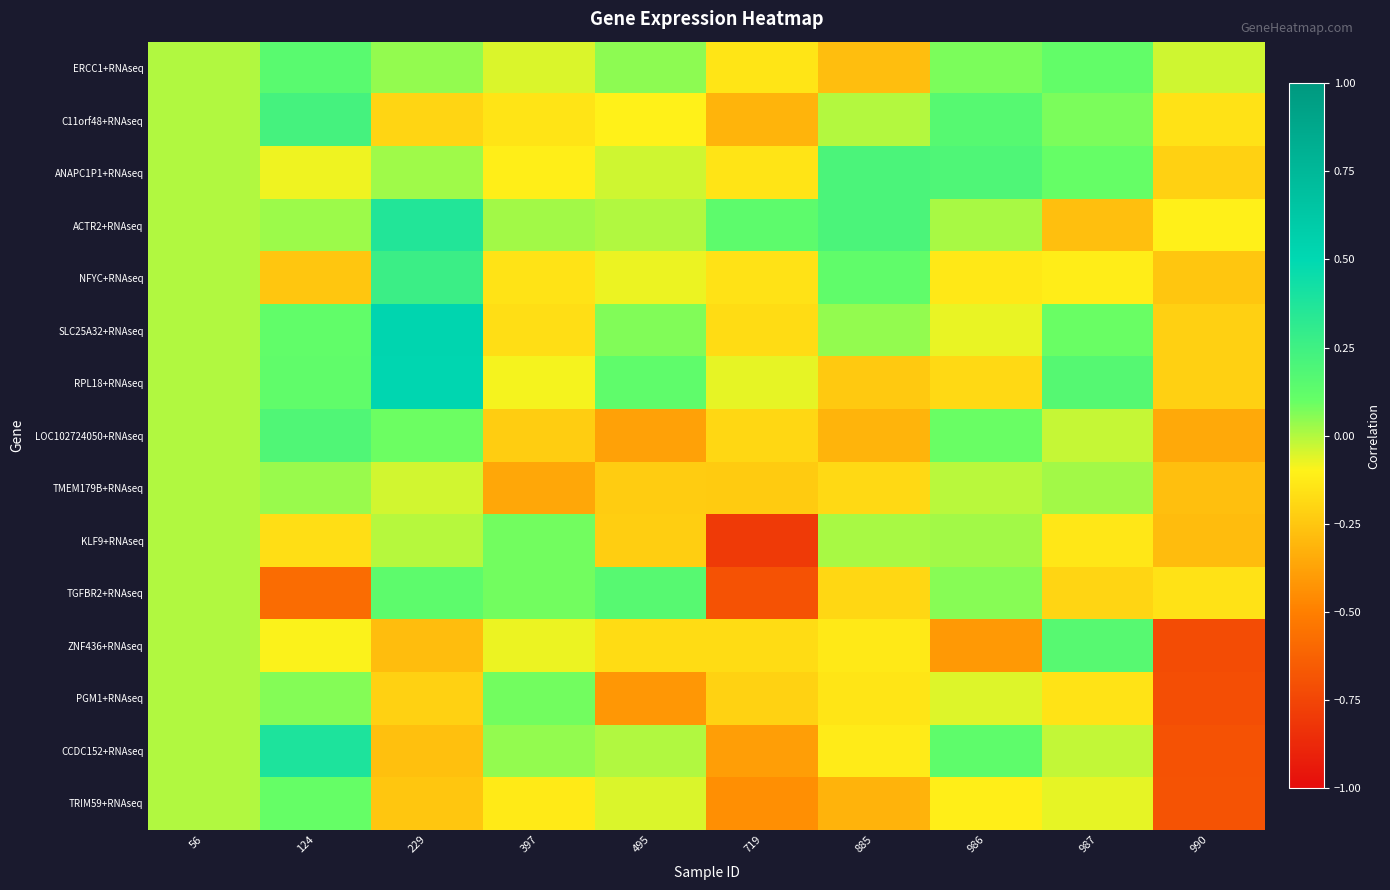

Reading left to right, transcribe all the data shown in this chart.

ERCC1+RNAseq: 56=0.0	124=0.2	229=0.0	397=-0.1	495=0.1	719=-0.1	885=-0.3	986=0.1	987=0.1	990=-0.0
C11orf48+RNAseq: 56=0.0	124=0.2	229=-0.2	397=-0.1	495=-0.1	719=-0.3	885=-0.0	986=0.2	987=0.1	990=-0.2
ANAPC1P1+RNAseq: 56=0.0	124=-0.1	229=0.0	397=-0.1	495=-0.0	719=-0.1	885=0.2	986=0.2	987=0.1	990=-0.2
ACTR2+RNAseq: 56=0.0	124=0.0	229=0.4	397=0.0	495=0.0	719=0.1	885=0.2	986=0.0	987=-0.3	990=-0.1
NFYC+RNAseq: 56=0.0	124=-0.3	229=0.3	397=-0.1	495=-0.1	719=-0.2	885=0.1	986=-0.1	987=-0.1	990=-0.3
SLC25A32+RNAseq: 56=0.0	124=0.1	229=0.5	397=-0.2	495=0.1	719=-0.2	885=0.0	986=-0.1	987=0.1	990=-0.2
RPL18+RNAseq: 56=0.0	124=0.1	229=0.5	397=-0.1	495=0.1	719=-0.1	885=-0.2	986=-0.2	987=0.2	990=-0.2
LOC102724050+RNAseq: 56=0.0	124=0.2	229=0.1	397=-0.2	495=-0.4	719=-0.2	885=-0.3	986=0.1	987=-0.0	990=-0.4
TMEM179B+RNAseq: 56=0.0	124=0.0	229=-0.0	397=-0.4	495=-0.2	719=-0.2	885=-0.2	986=-0.0	987=0.0	990=-0.3
KLF9+RNAseq: 56=0.0	124=-0.2	229=-0.0	397=0.1	495=-0.2	719=-0.8	885=0.0	986=0.0	987=-0.1	990=-0.3
TGFBR2+RNAseq: 56=0.0	124=-0.6	229=0.1	397=0.1	495=0.2	719=-0.7	885=-0.2	986=0.1	987=-0.2	990=-0.2
ZNF436+RNAseq: 56=0.0	124=-0.1	229=-0.3	397=-0.1	495=-0.2	719=-0.2	885=-0.1	986=-0.4	987=0.2	990=-0.7
PGM1+RNAseq: 56=0.0	124=0.1	229=-0.2	397=0.1	495=-0.4	719=-0.2	885=-0.1	986=-0.1	987=-0.2	990=-0.7
CCDC152+RNAseq: 56=0.0	124=0.4	229=-0.3	397=0.0	495=0.0	719=-0.4	885=-0.1	986=0.1	987=-0.0	990=-0.7
TRIM59+RNAseq: 56=0.0	124=0.1	229=-0.3	397=-0.1	495=-0.1	719=-0.4	885=-0.3	986=-0.1	987=-0.1	990=-0.7